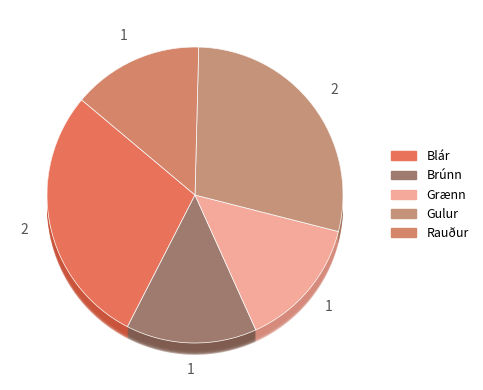

How many slices are in this pie chart?

7